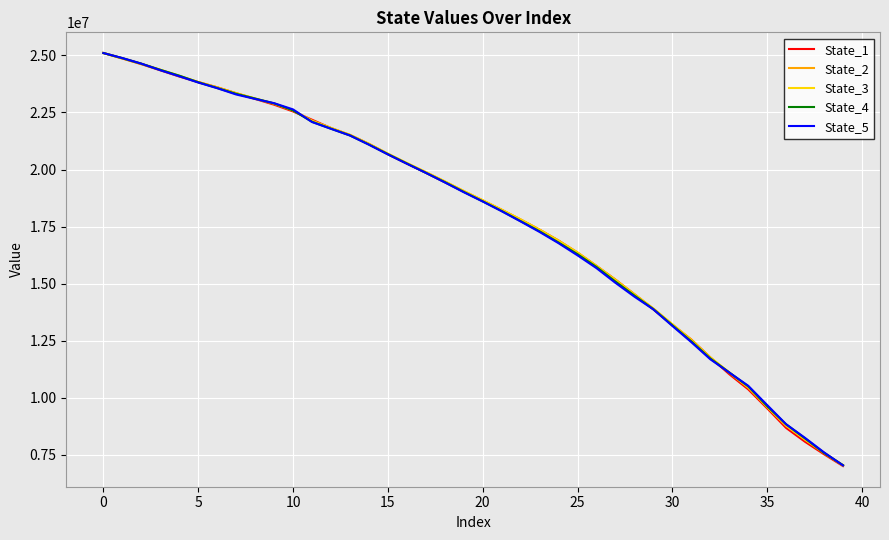

What is the minimum value shown in the chart?

7014199.1